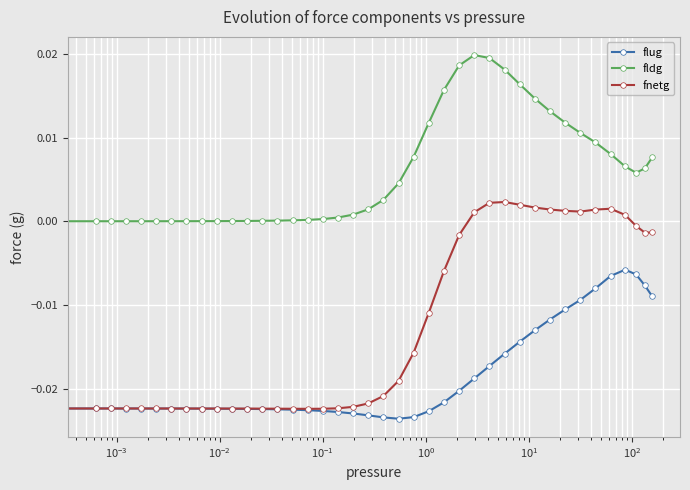

How many values in the fnetg series are below 0?

29